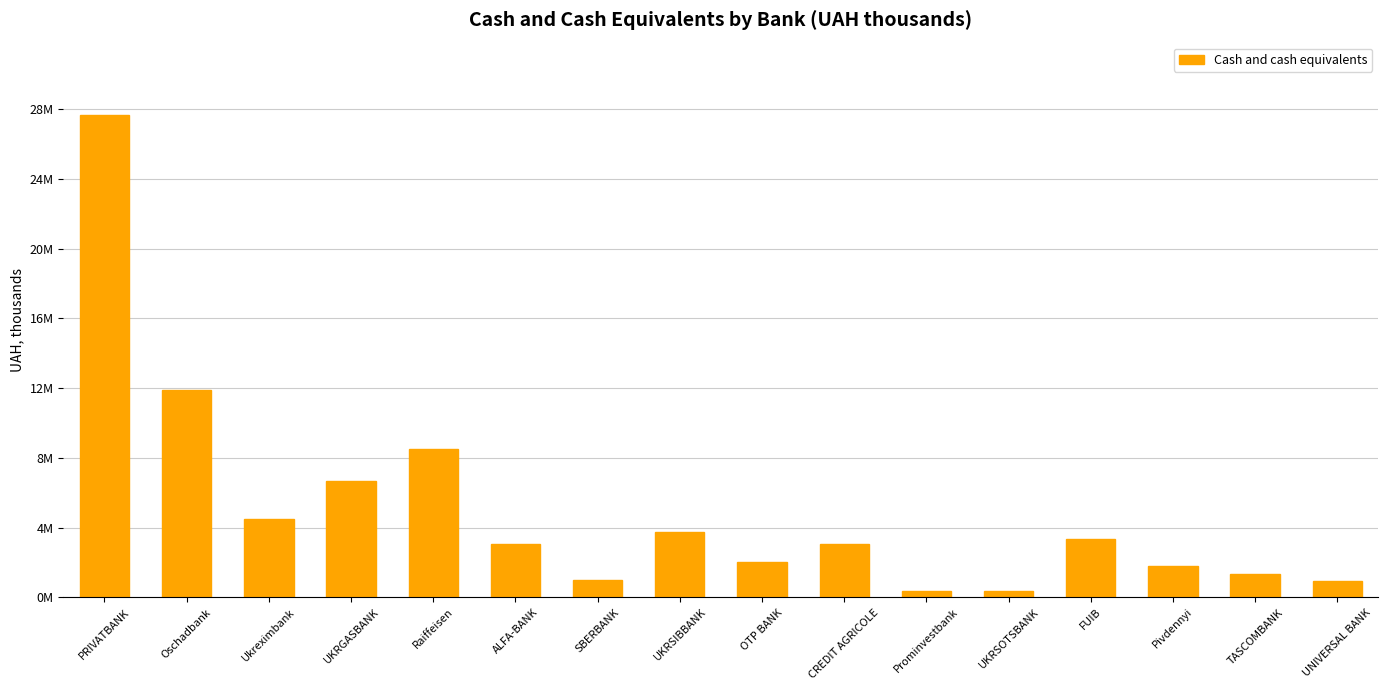

Which label corresponds to the largest value in the chart?

PRIVATBANK